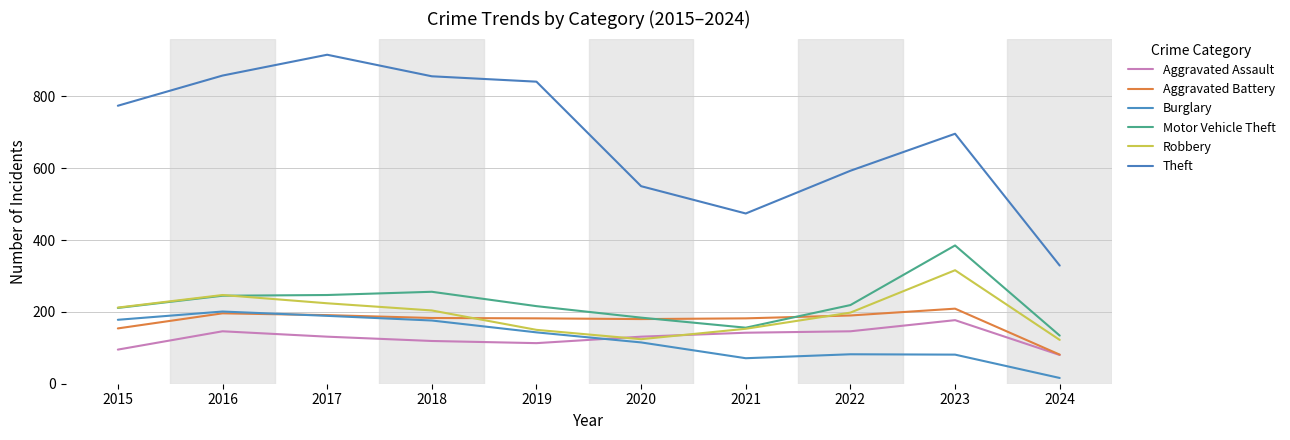

Which series has the largest total across all categories?

Theft